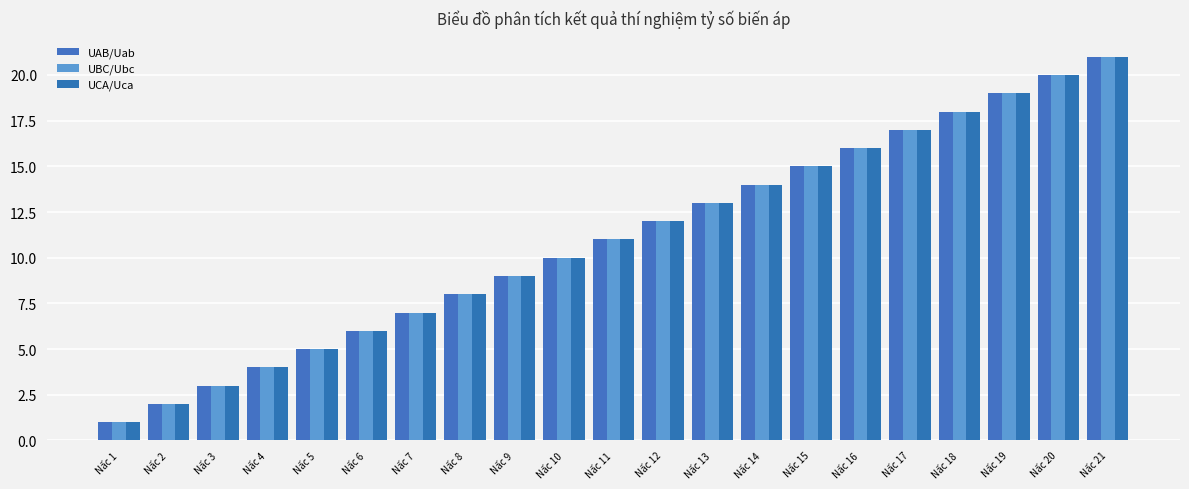

What is the difference between the UCA/Uca values at Nấc 14 and Nấc 12?

2